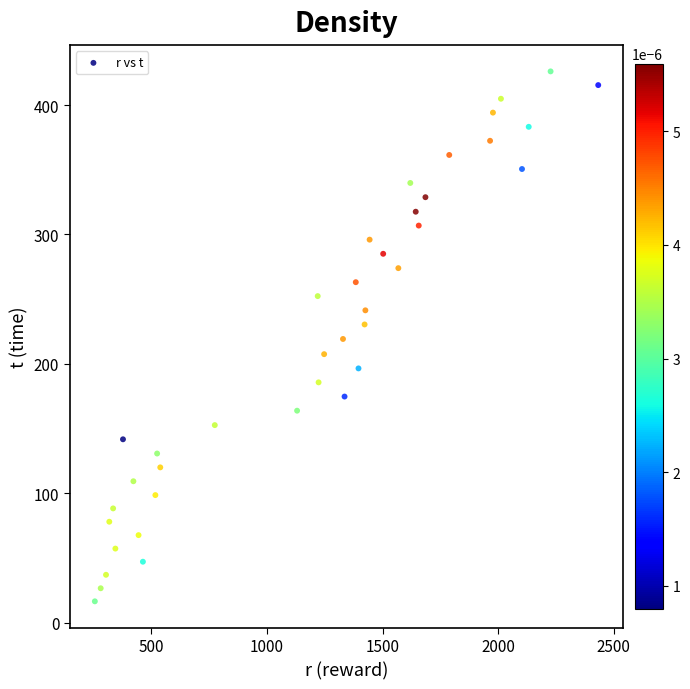

What is the range of X values (max minus min)?

2177.2